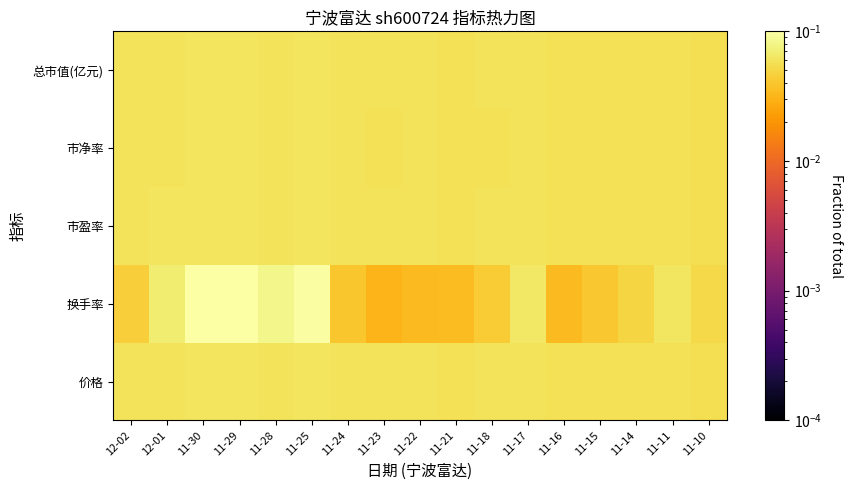

At how many categories does at least one series exceed 0?

17